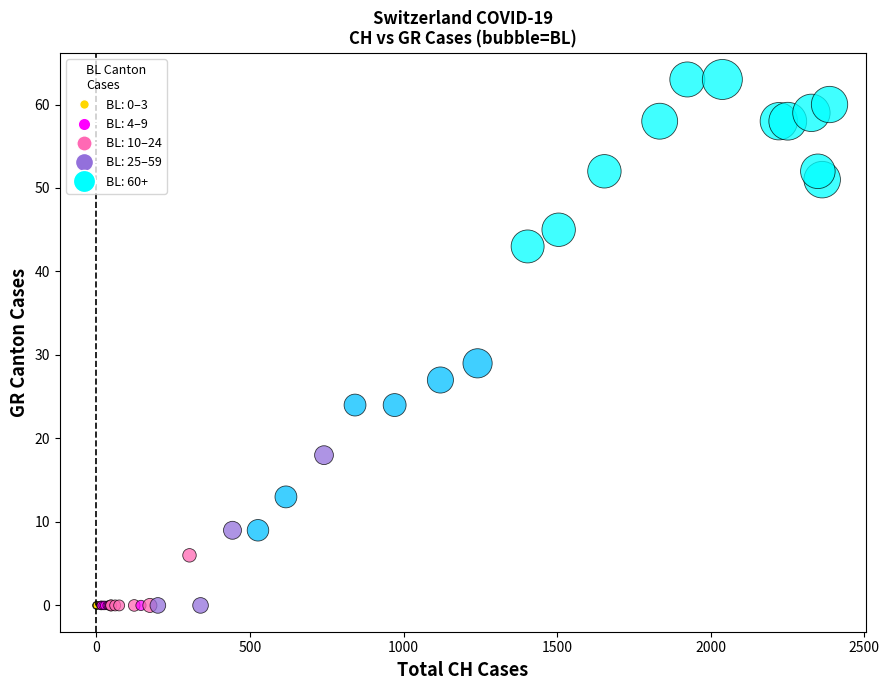

What Y value in the scatter plot is closest to 31?

29